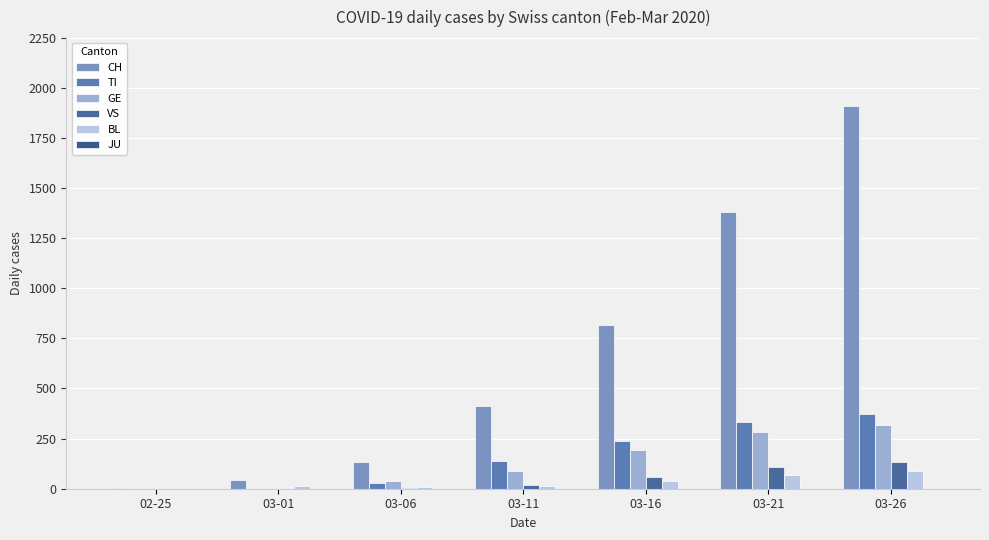

At 03-06, list the series in order from smallest to largest.

JU, VS, BL, TI, GE, CH